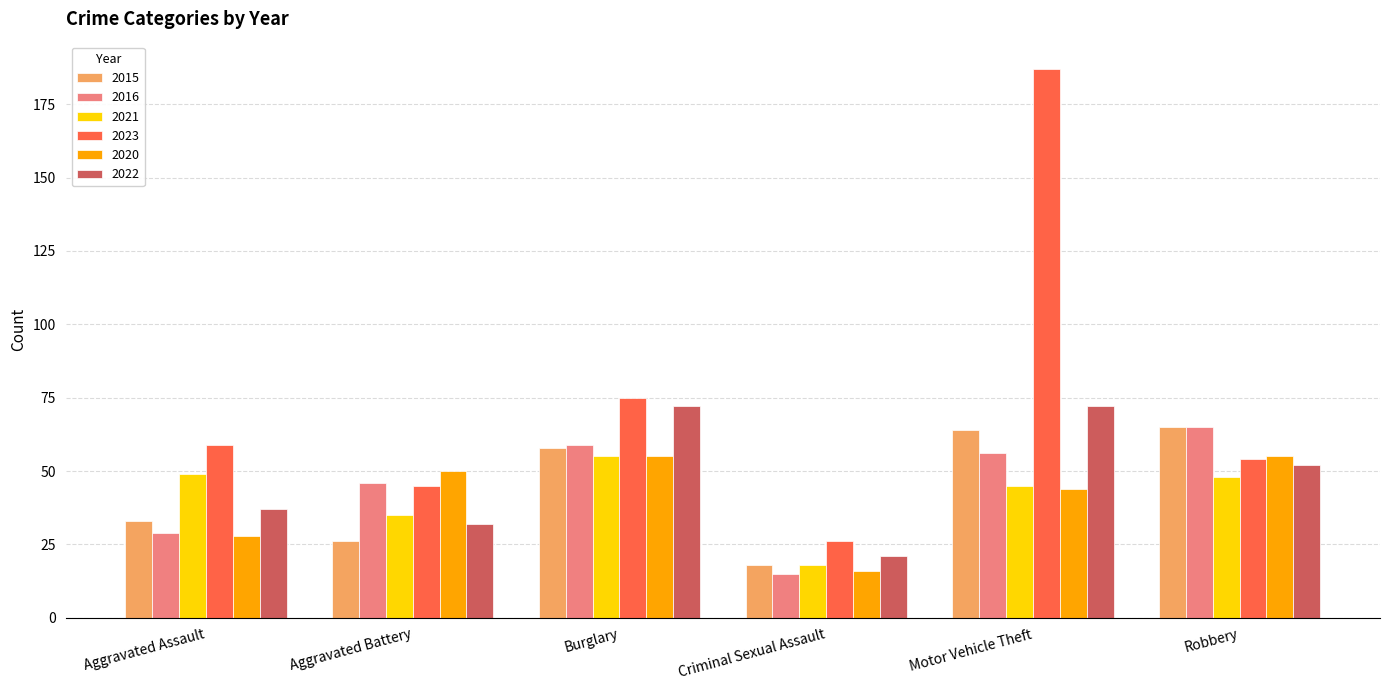

How many groups of bars are there?

6